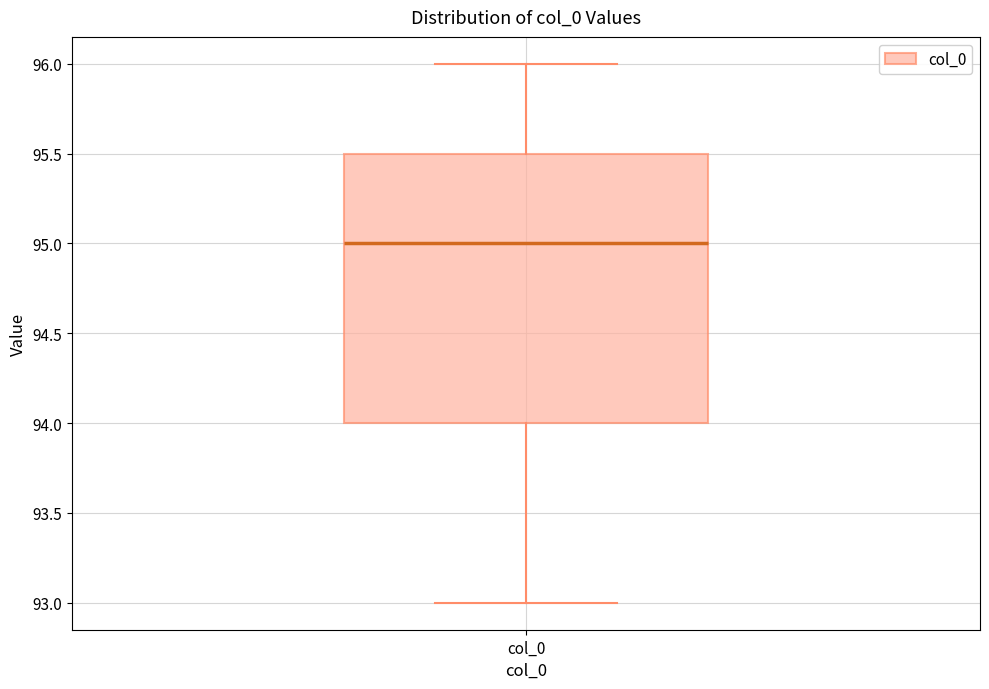

Read this box plot against the y-axis: the position of the median line, the range covered by the box, and the ends of both whiskers. The values are not printed on the chart, so give them approximately, as read against the axis.

median 95.0, box 94.0 to 95.5, whiskers 93.0 to 96.0